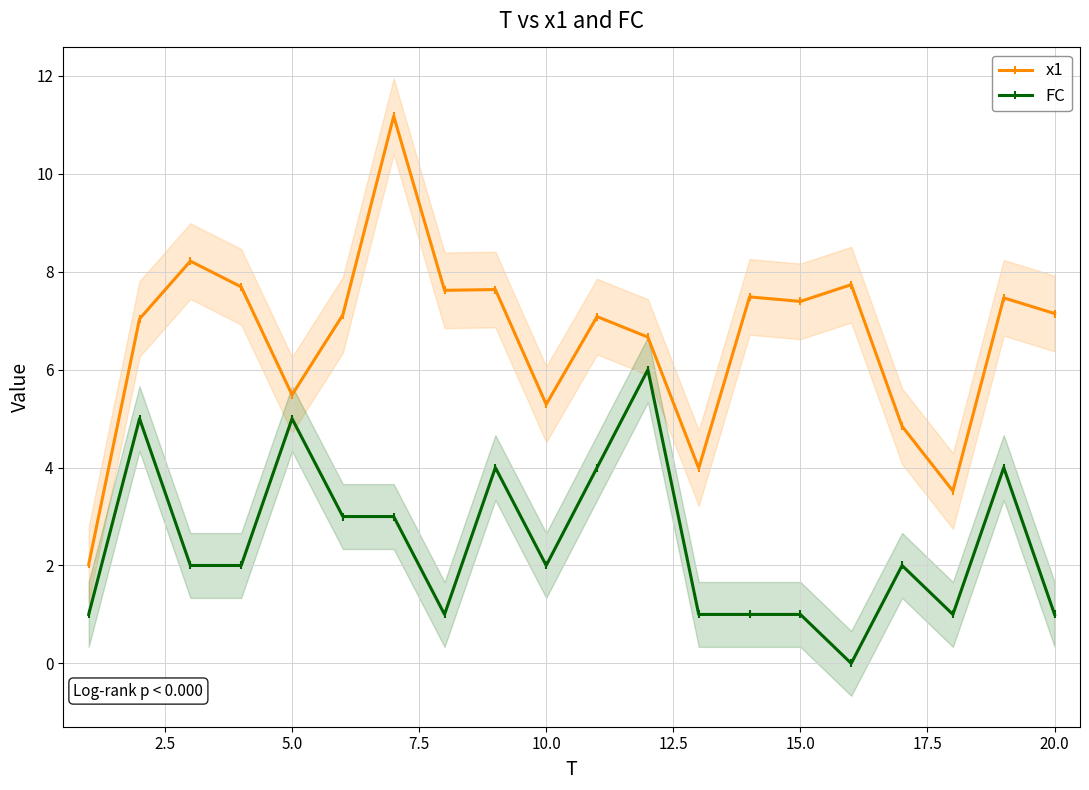

True or false: FC has more than 0 points higher than both neighbors.

True